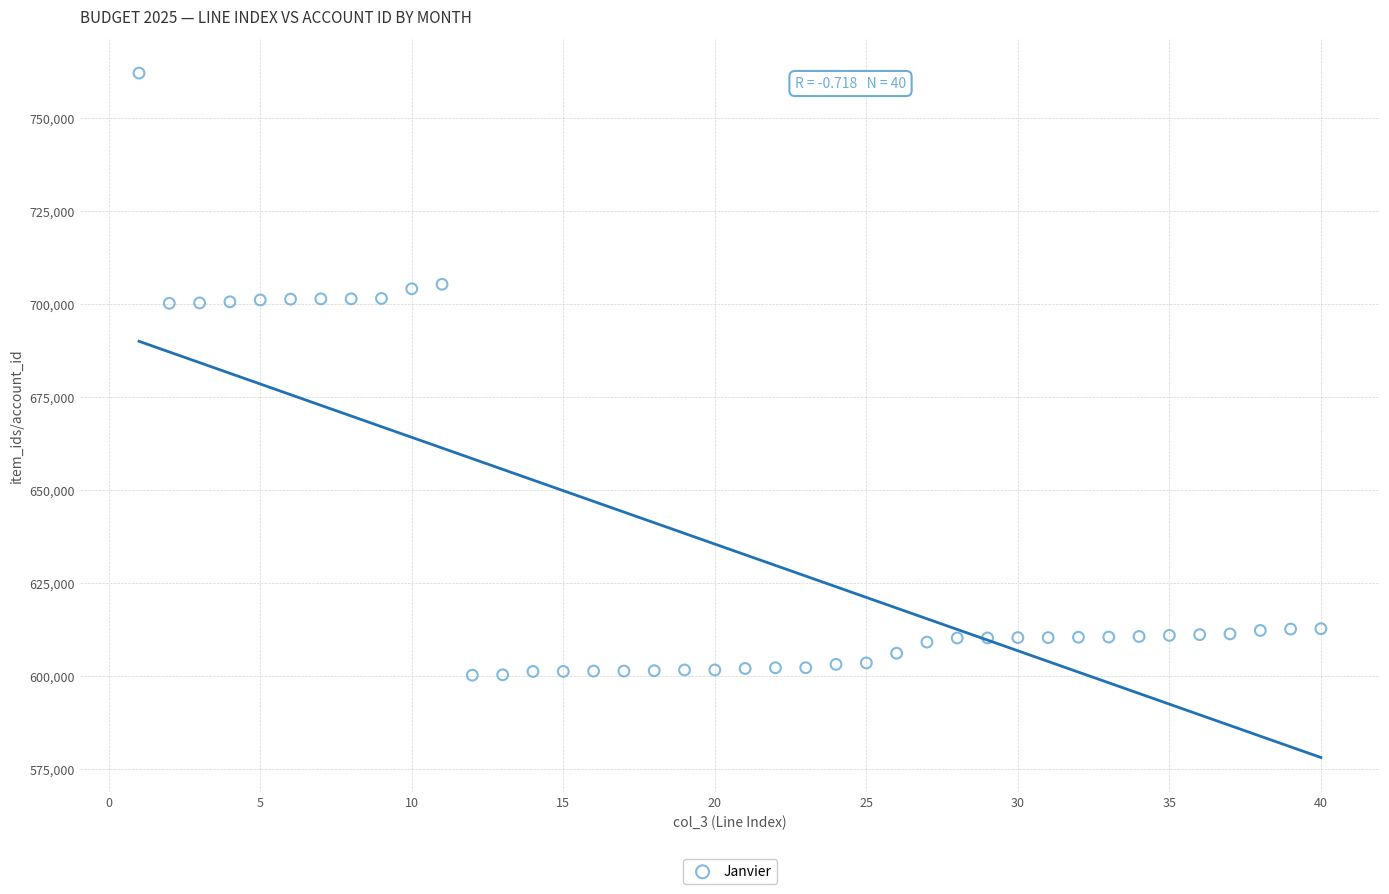

What is the range of Y values (max minus min)?

161900